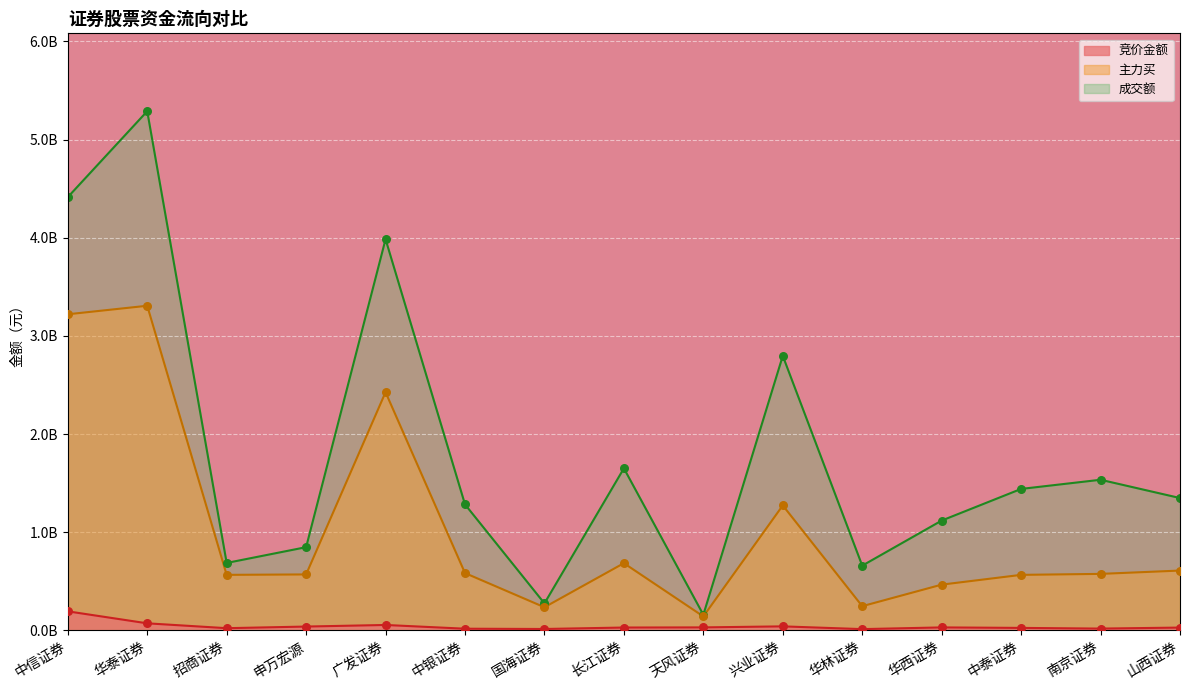

What is the total value across all series at 山西证券?

2.0